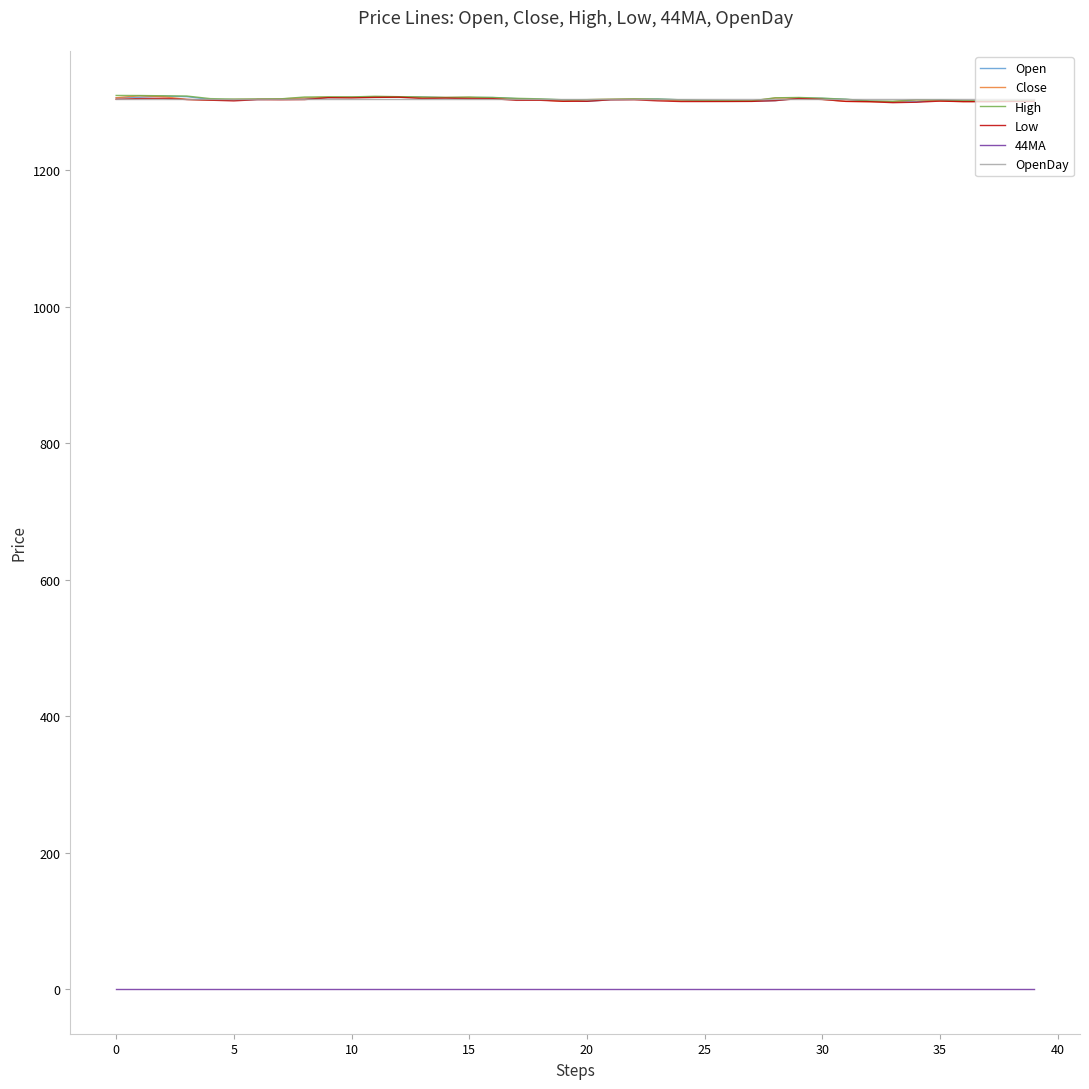

Does the chart have visible grid lines?

No